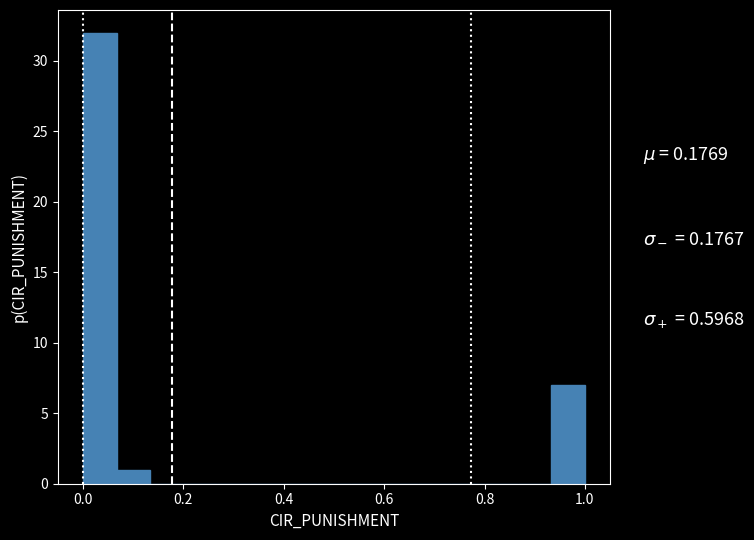

Read against the x-axis, roughly where is the centre of the tallest bar?

0.04